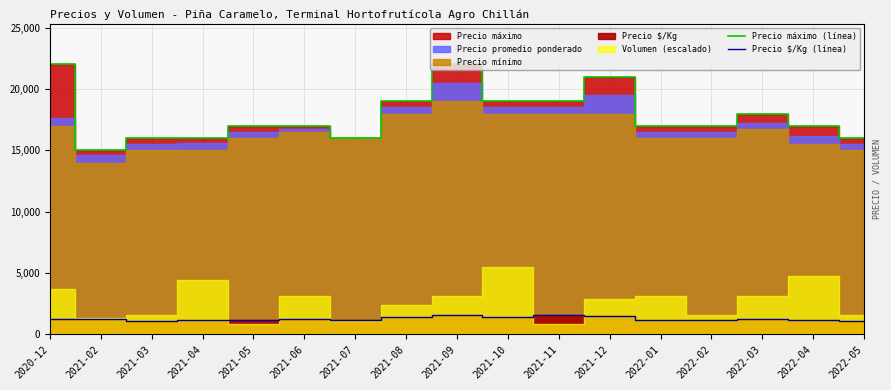

What is the total value across all series at 2021-05?

18179